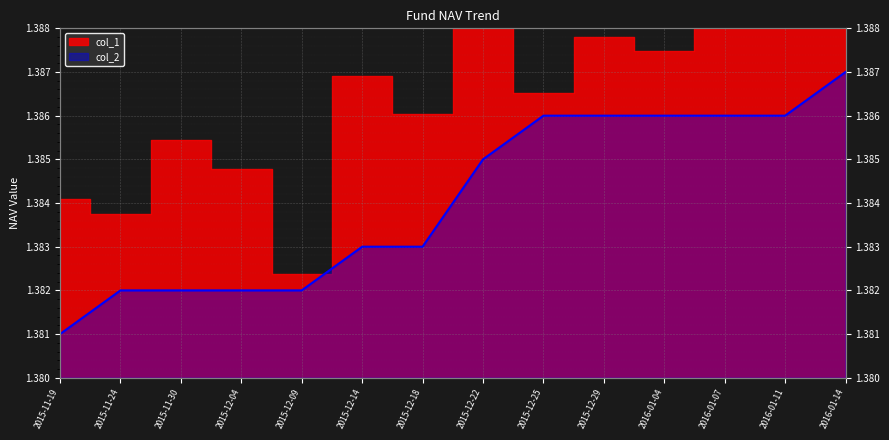

The value at 2015-11-24 is 1.4. True or false?

True